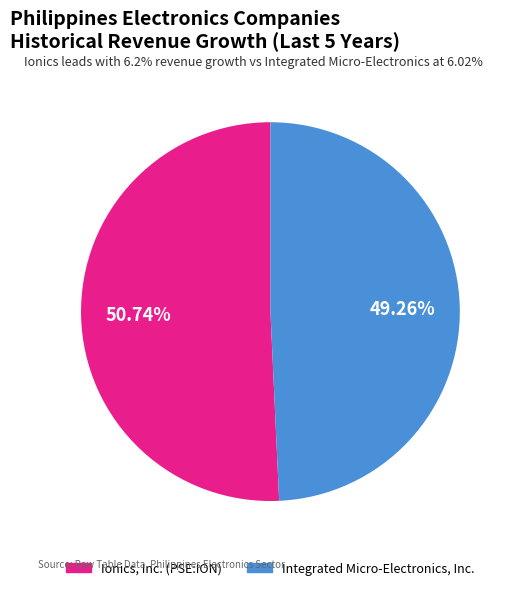

Is it true that Integrated Micro-Electronics, Inc. is 37% of the pie?

False